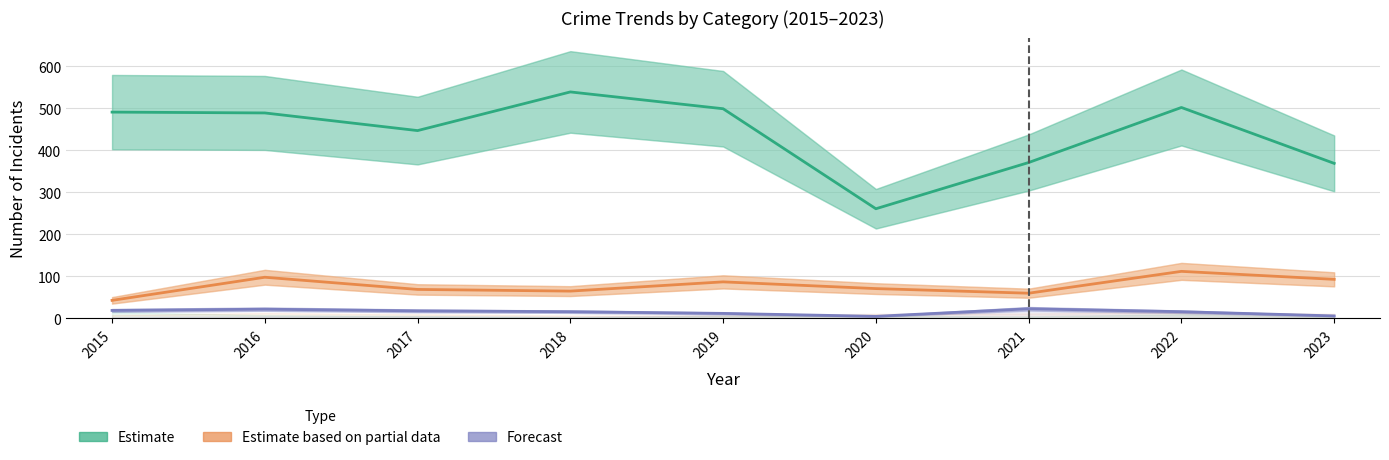

At how many categories does at least one series exceed 185?

9